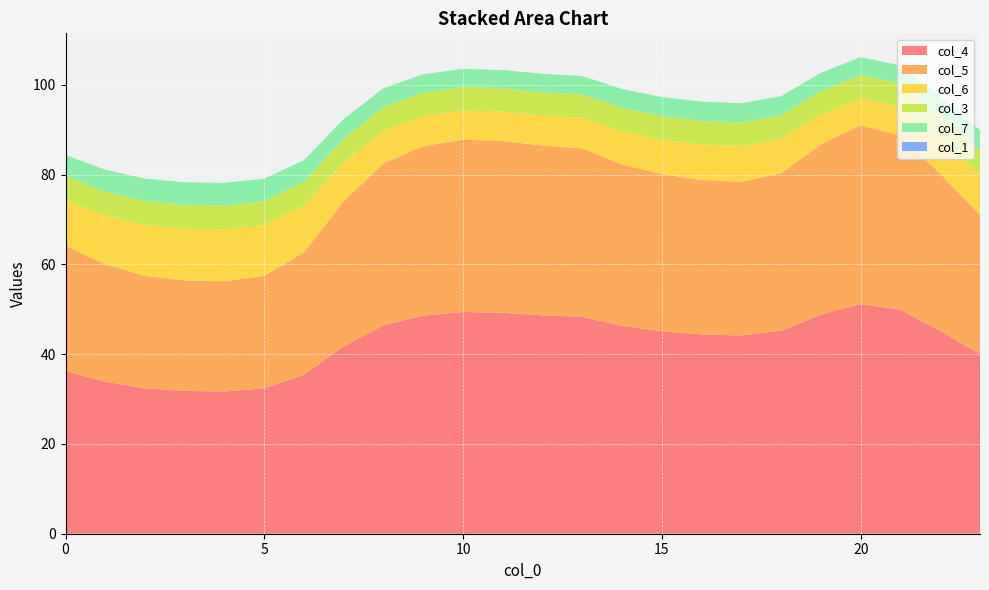

Reading right to left, transcribe all the data shown in this chart.

col_1: 0.0	0.0	0.0	0.0	0.0	0.0	0.0	0.0	0.0	0.0	0.0	0.0	0.0	0.0	0.0	0.0	0.0	0.0	0.0	0.0	0.0	0.0	0.0	0.0
col_3: 5.2	5.2	5.2	5.2	5.2	5.2	5.2	5.2	5.2	5.2	5.2	5.2	5.2	5.2	5.2	5.2	5.2	5.3	5.3	5.3	5.3	5.3	5.3	5.3
col_4: 40.1	45.2	49.9	51.2	48.8	45.2	44.2	44.4	45.1	46.3	48.3	48.7	49.2	49.4	48.6	46.5	41.8	35.5	32.4	31.7	31.8	32.4	33.9	36.3
col_5: 31.0	35.1	38.8	39.8	38.0	35.1	34.3	34.4	35.0	36.0	37.5	37.8	38.3	38.4	37.8	36.1	32.4	27.3	25.1	24.5	24.6	25.1	26.1	27.9
col_6: 9.1	7.7	6.4	6.0	6.7	7.7	8.0	7.9	7.7	7.4	6.8	6.7	6.6	6.5	6.7	7.3	8.6	10.4	11.4	11.6	11.5	11.4	10.9	10.2
col_7: 4.5	4.3	4.0	4.0	4.1	4.3	4.3	4.3	4.3	4.2	4.1	4.1	4.1	4.0	4.1	4.2	4.4	4.8	5.0	5.0	5.0	5.0	4.9	4.7